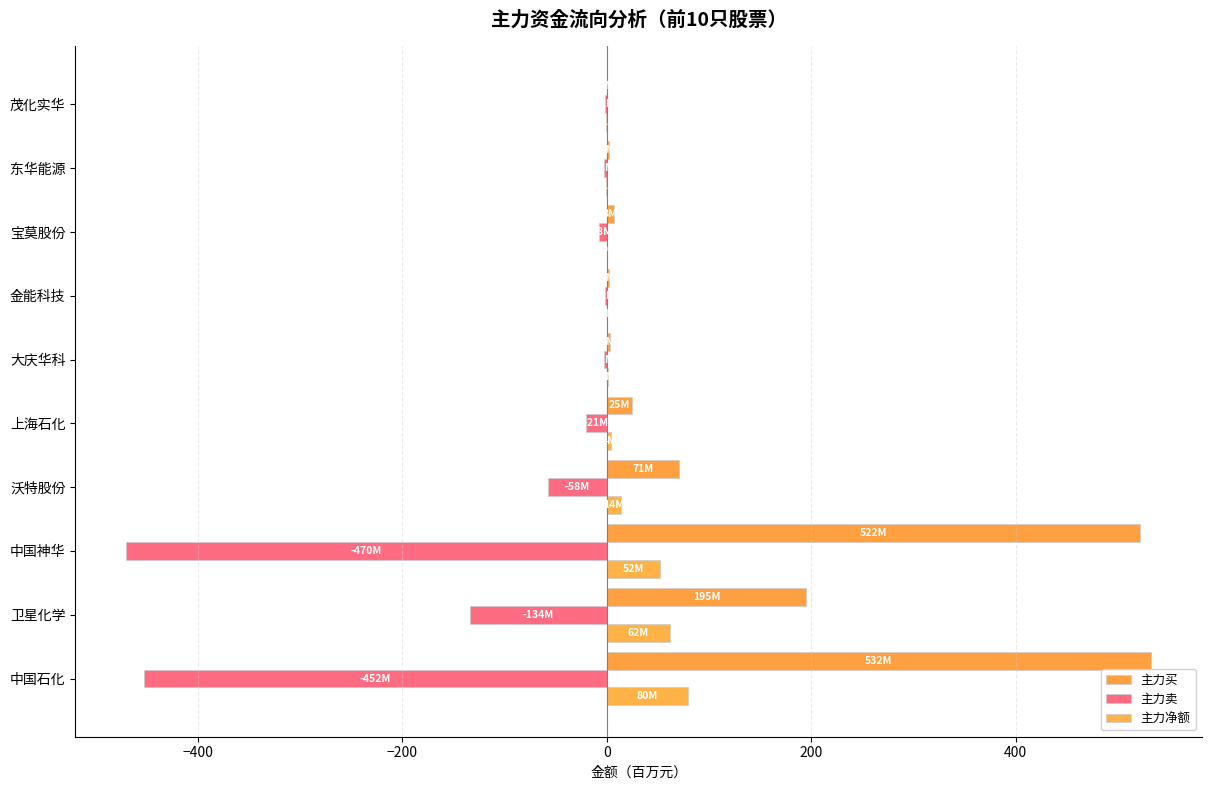

How many data points in 主力买 are above 24?

5